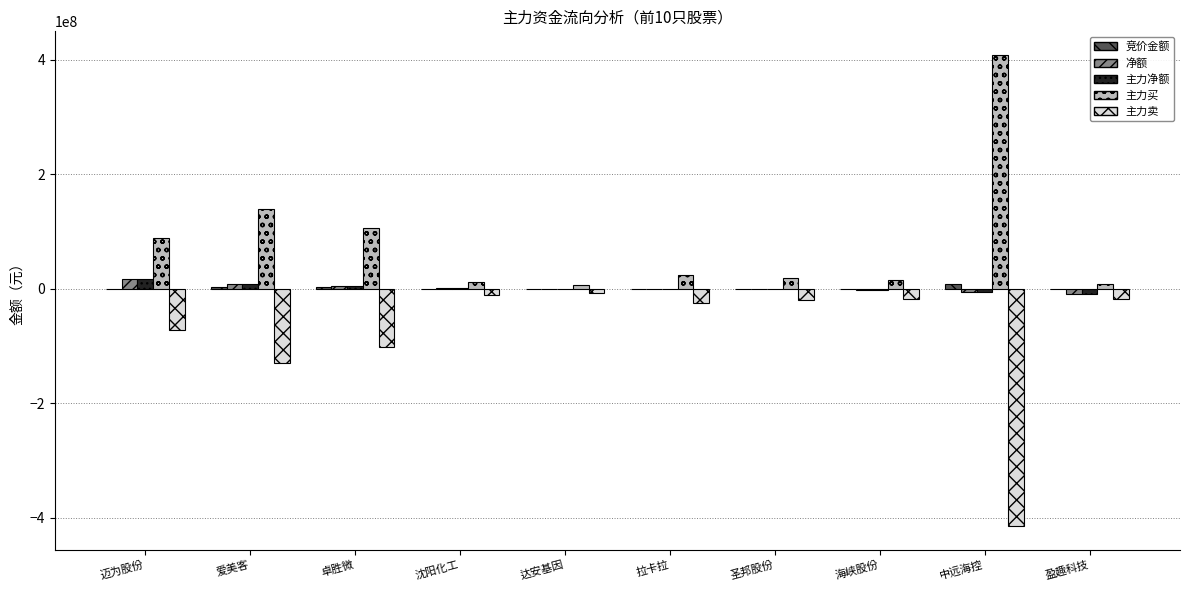

What is the maximum value for 主力买?

408306518